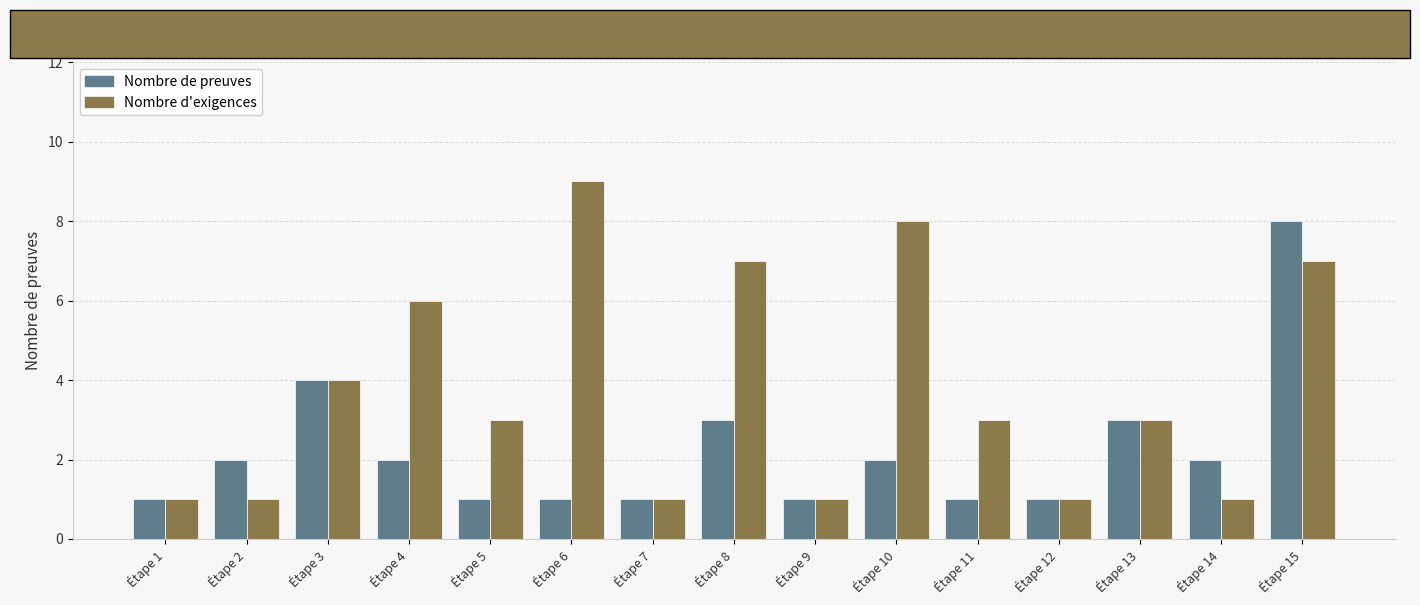

Count the number of categories in the chart.

15